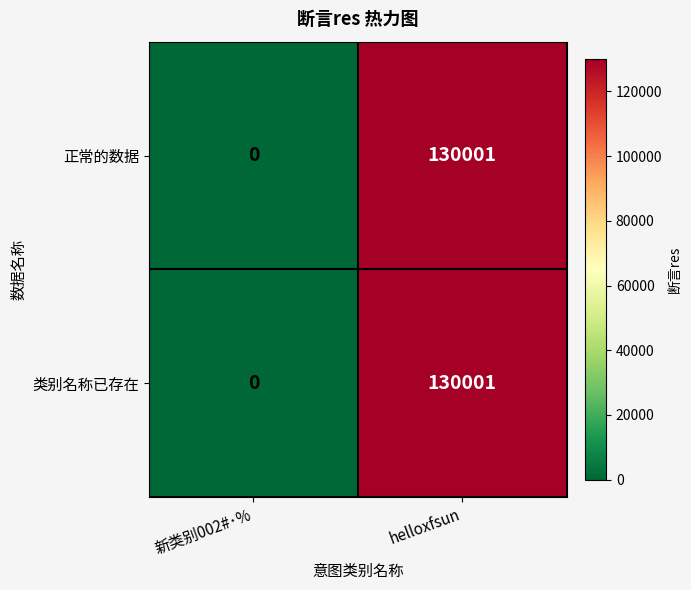

Read the 正常的数据 value at helloxfsun, to the nearest 10.

130000